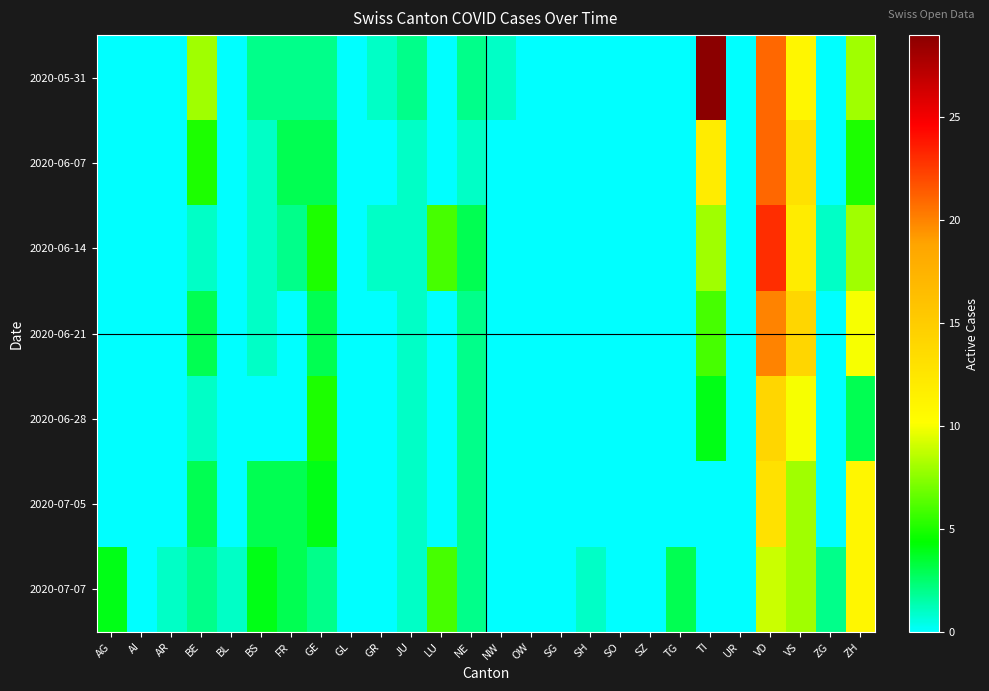

Reading left to right, transcribe all the data shown in this chart.

2020-05-31: AG=0	AI=0	AR=0	BE=8	BL=0	BS=2	FR=2	GE=2	GL=0	GR=1	JU=2	LU=0	NE=2	NW=1	OW=0	SG=0	SH=0	SO=0	SZ=0	TG=0	TI=29	UR=0	VD=21	VS=11	ZG=0	ZH=8
2020-06-07: AG=0	AI=0	AR=0	BE=5	BL=0	BS=1	FR=3	GE=3	GL=0	GR=0	JU=1	LU=0	NE=1	NW=0	OW=0	SG=0	SH=0	SO=0	SZ=0	TG=0	TI=12	UR=0	VD=21	VS=13	ZG=0	ZH=5
2020-06-14: AG=0	AI=0	AR=0	BE=1	BL=0	BS=1	FR=2	GE=5	GL=0	GR=1	JU=1	LU=6	NE=3	NW=0	OW=0	SG=0	SH=0	SO=0	SZ=0	TG=0	TI=8	UR=0	VD=23	VS=12	ZG=1	ZH=8
2020-06-21: AG=0	AI=0	AR=0	BE=3	BL=0	BS=1	FR=0	GE=3	GL=0	GR=0	JU=1	LU=0	NE=2	NW=0	OW=0	SG=0	SH=0	SO=0	SZ=0	TG=0	TI=6	UR=0	VD=20	VS=14	ZG=0	ZH=10
2020-06-28: AG=0	AI=0	AR=0	BE=1	BL=0	BS=0	FR=0	GE=5	GL=0	GR=0	JU=1	LU=0	NE=2	NW=0	OW=0	SG=0	SH=0	SO=0	SZ=0	TG=0	TI=4	UR=0	VD=14	VS=10	ZG=0	ZH=3
2020-07-05: AG=0	AI=0	AR=0	BE=3	BL=0	BS=3	FR=3	GE=4	GL=0	GR=0	JU=1	LU=0	NE=2	NW=0	OW=0	SG=0	SH=0	SO=0	SZ=0	TG=0	TI=0	UR=0	VD=13	VS=8	ZG=0	ZH=11
2020-07-07: AG=4	AI=0	AR=1	BE=2	BL=1	BS=4	FR=3	GE=2	GL=0	GR=0	JU=1	LU=6	NE=2	NW=0	OW=0	SG=0	SH=1	SO=0	SZ=0	TG=3	TI=0	UR=0	VD=9	VS=8	ZG=2	ZH=11